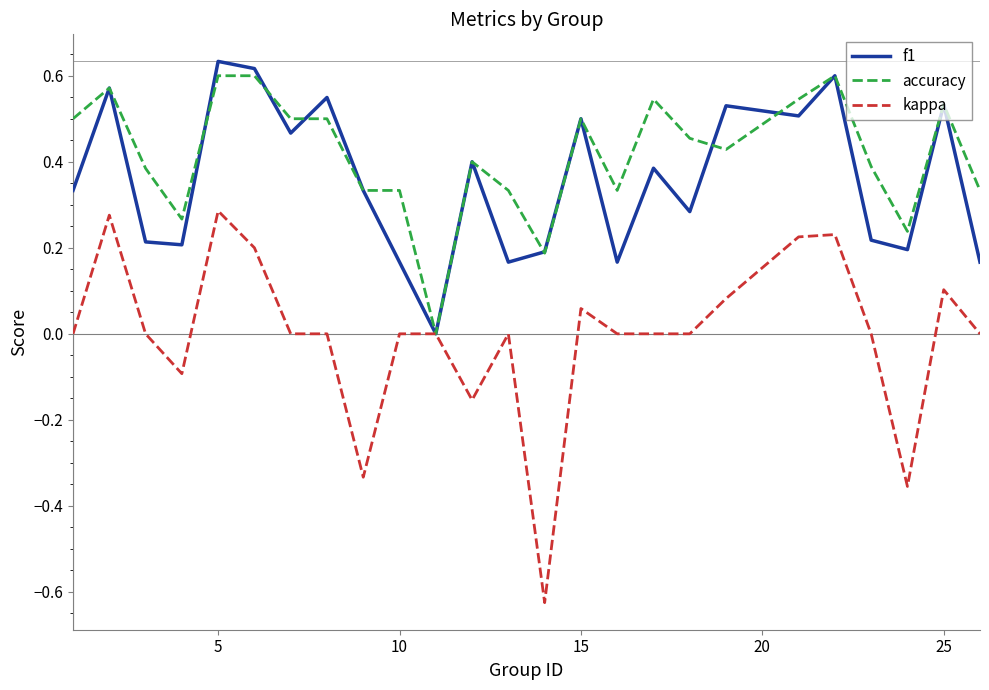

Which series ends up on top after the final intersection of accuracy and f1?

accuracy